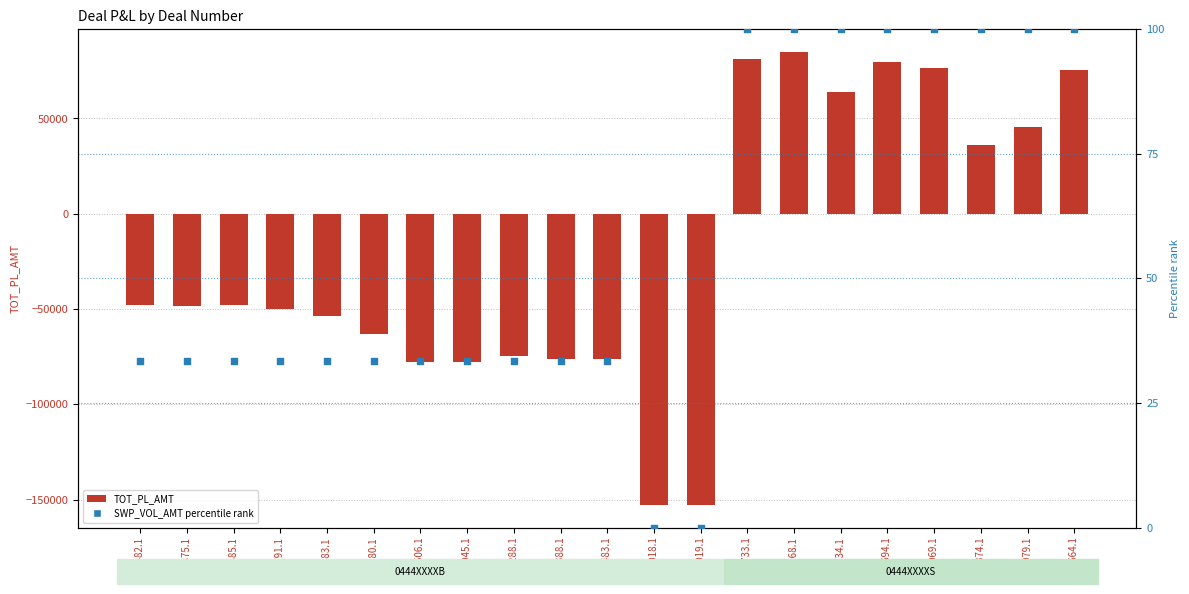

Which series has the largest total across all categories?

SWP_VOL_AMT percentile rank